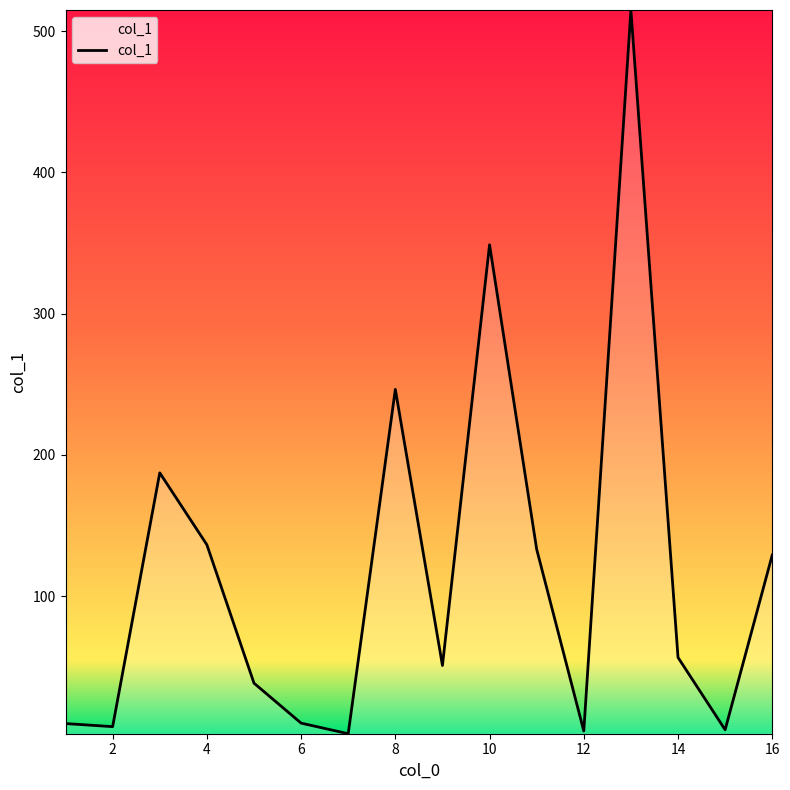

What is the difference between the maximum and minimum values?

512.4